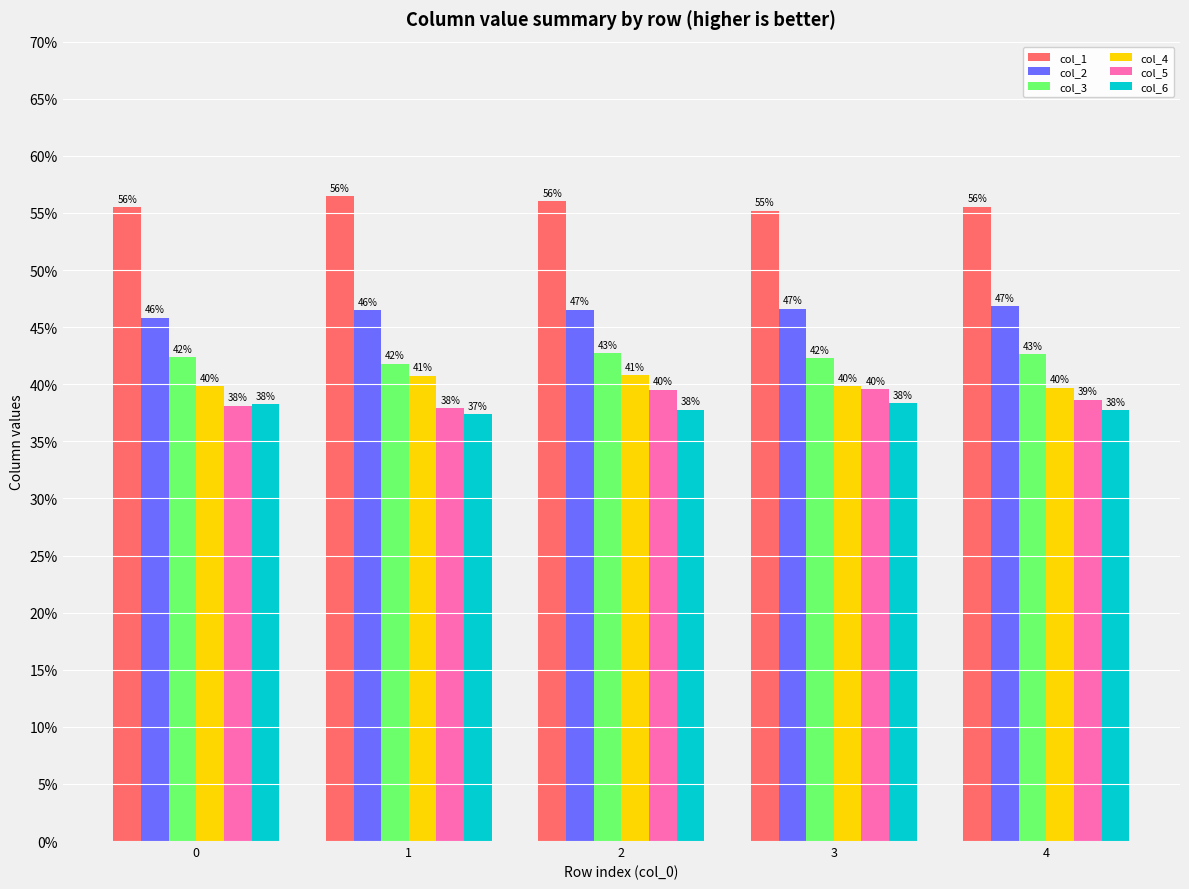

Are the bars horizontal?

No